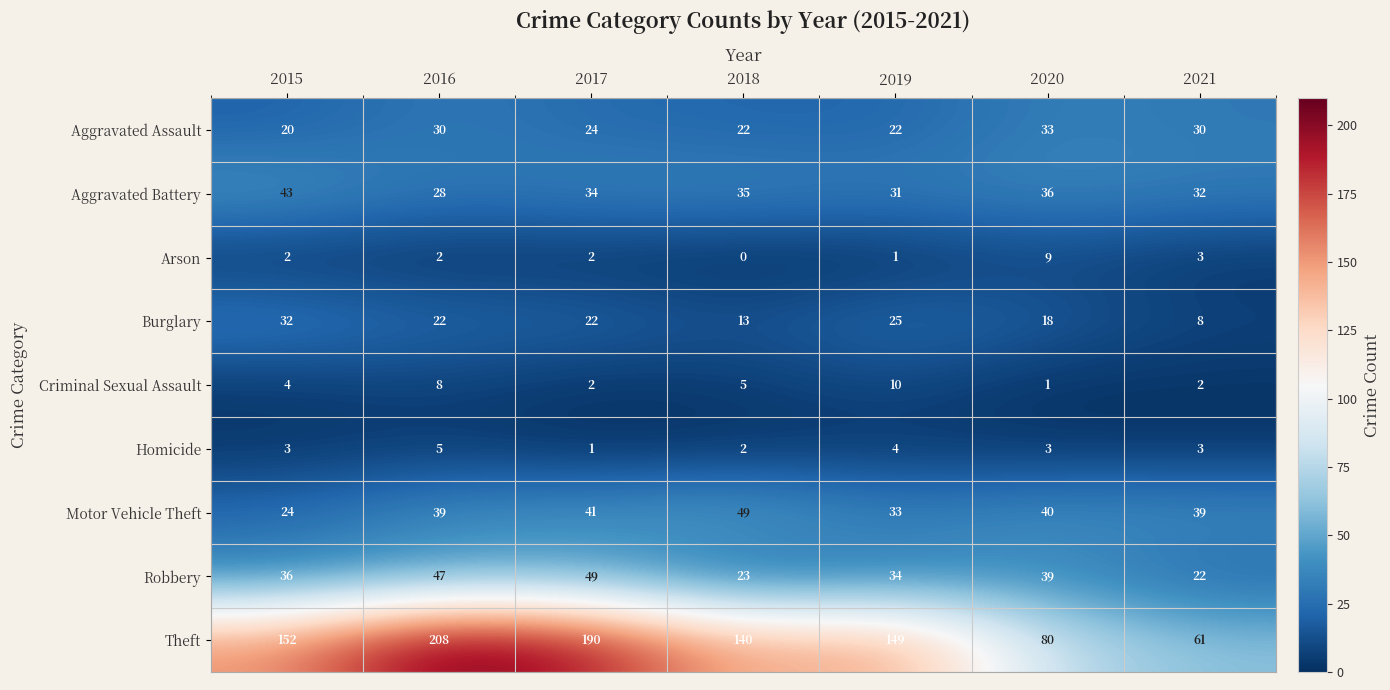

What is the difference between the highest and lowest values at 2020?

79